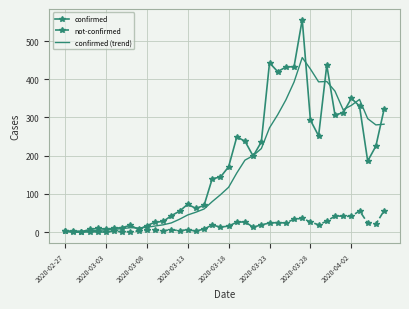

List the series in order of their peak value, lowest first.

not-confirmed, confirmed (trend), confirmed